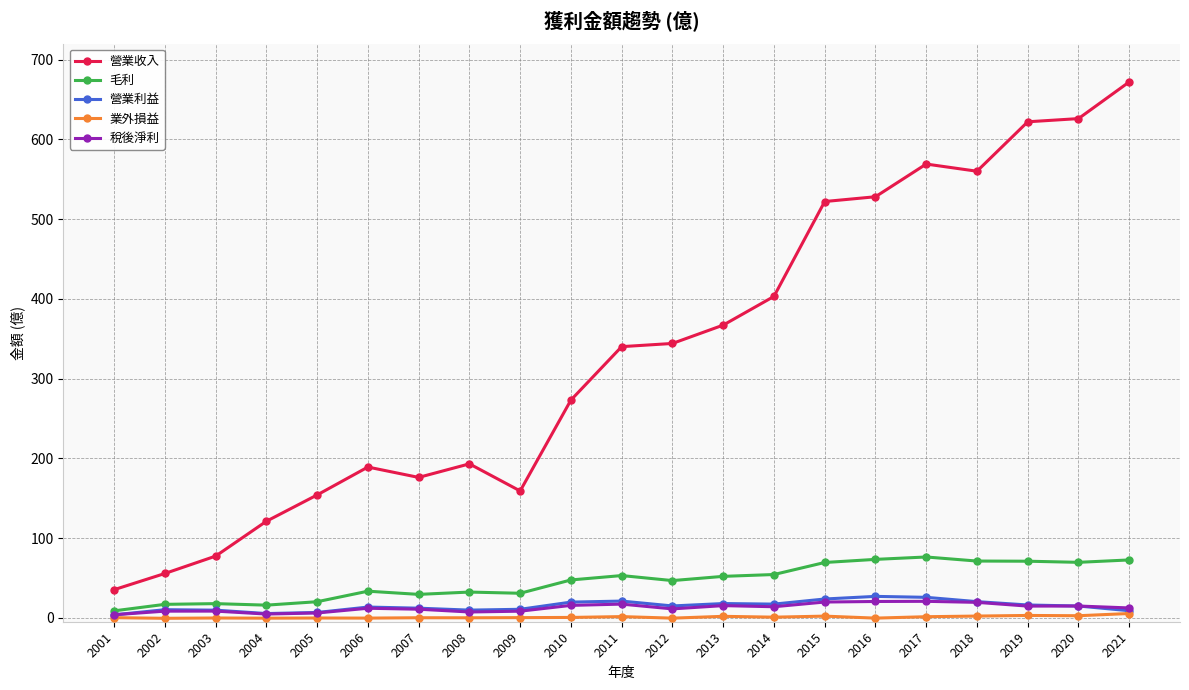

True or false: 營業收入 and 營業利益 cross at least once.

False